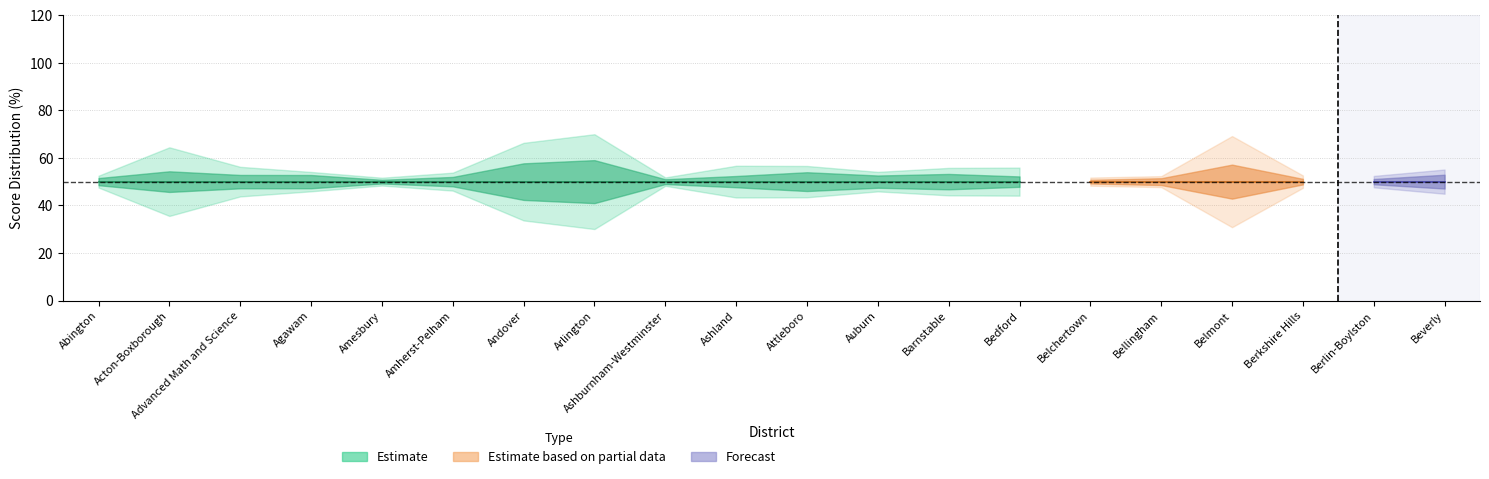

What is the total value across all series at Arlington?

100.0